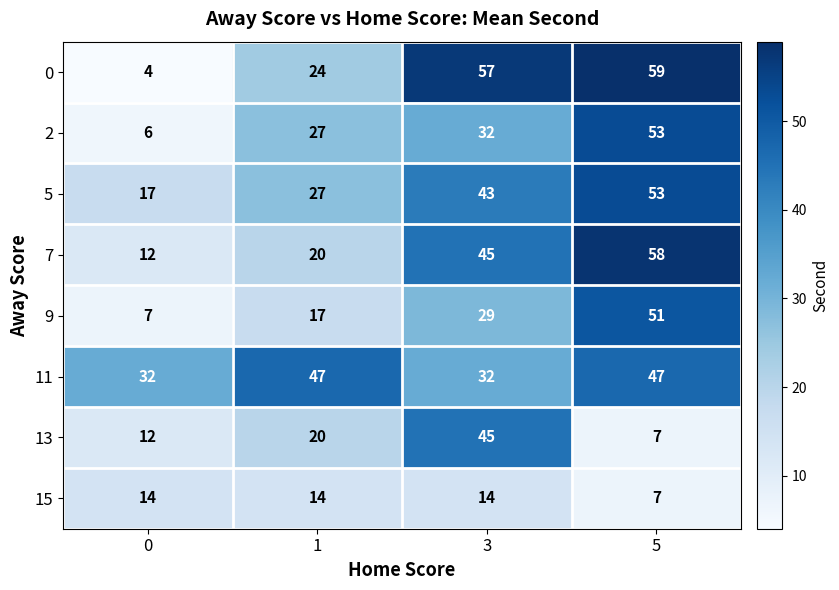

Read the 15 value at 5.

7